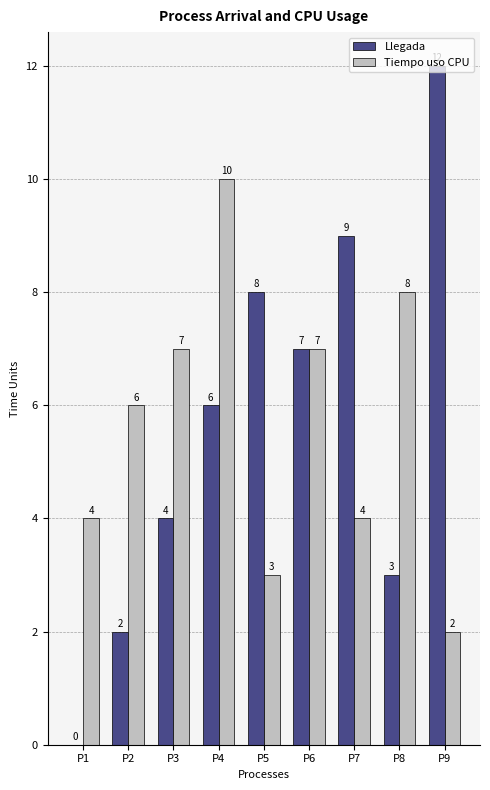

At which category is the sum across all series the highest?

P4